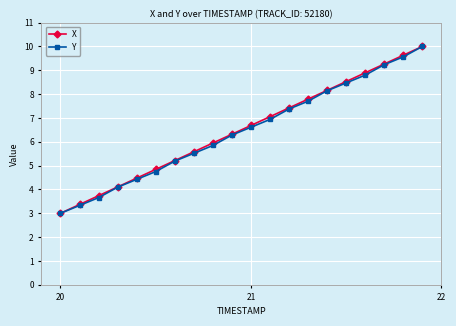

What is the difference between the maximum and minimum values in the X series?

7.0